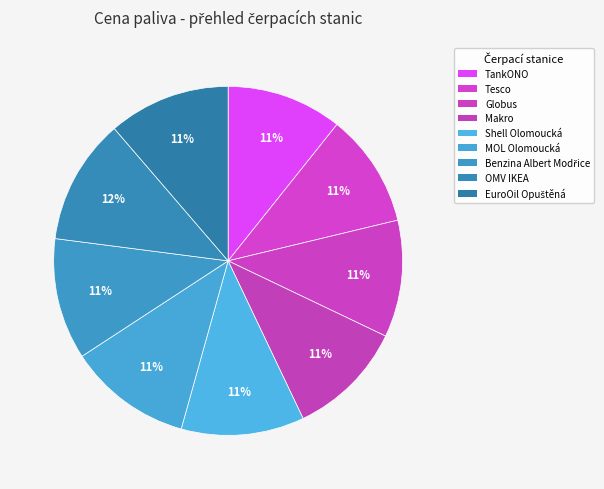

True or false: Globus accounts for 11% of the total.

True